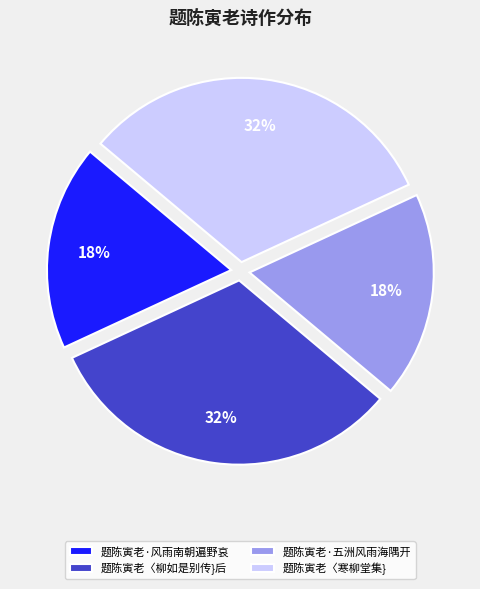

Approximately how many times larger is the value at 题陈寅老·五洲风雨海隅开 compared to 题陈寅老〈寒柳堂集}?

0.6